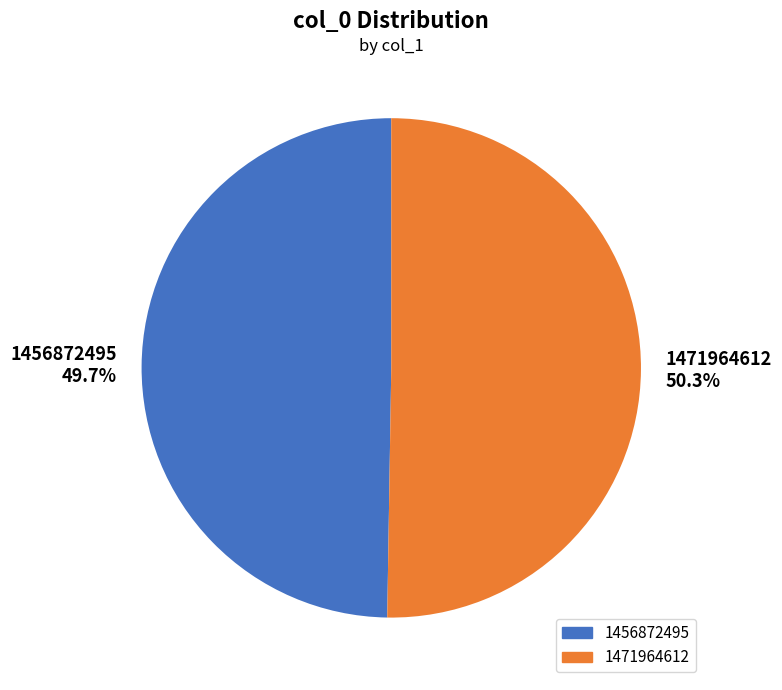

Rank the categories by value from highest to lowest.

1471964612, 1456872495